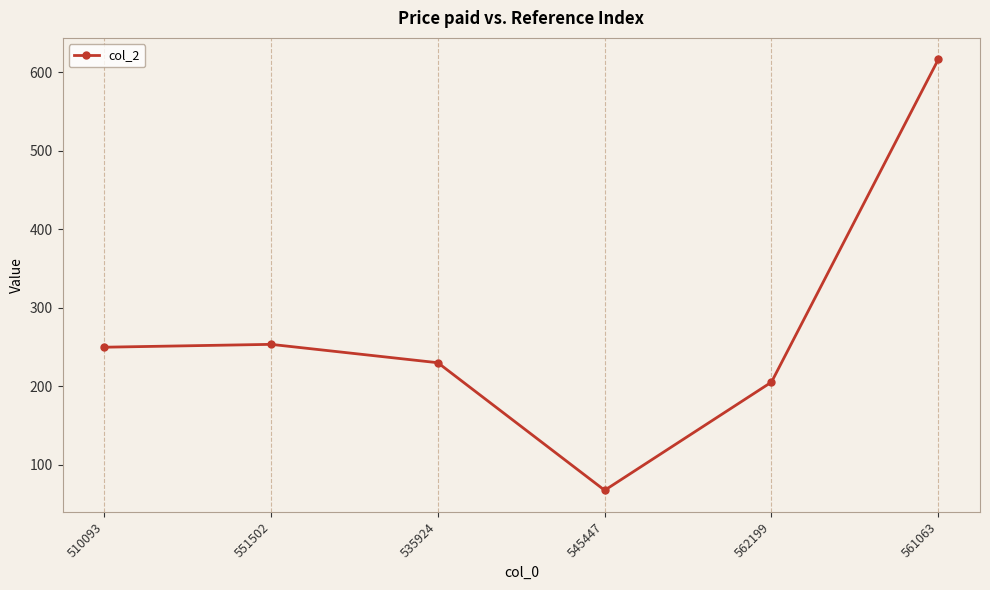

Reading right to left, transcribe all the data shown in this chart.

616.4	205.3	67.5	230.0	253.4	249.8